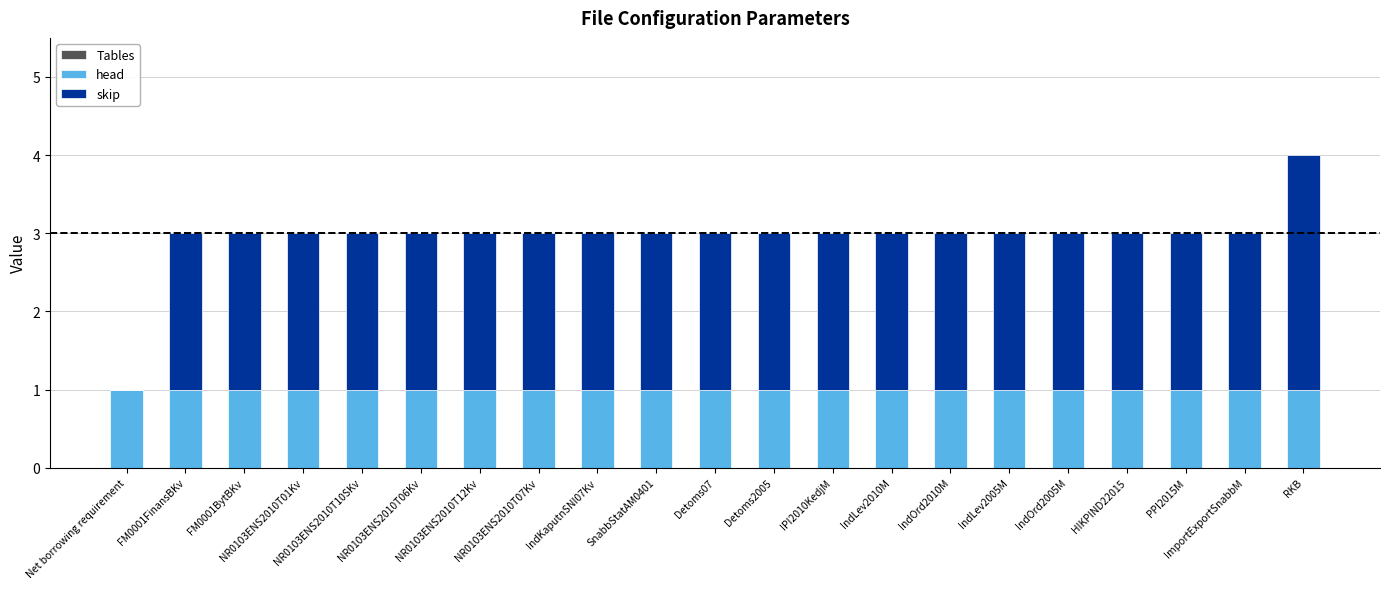

What is the sum of all head values?

21